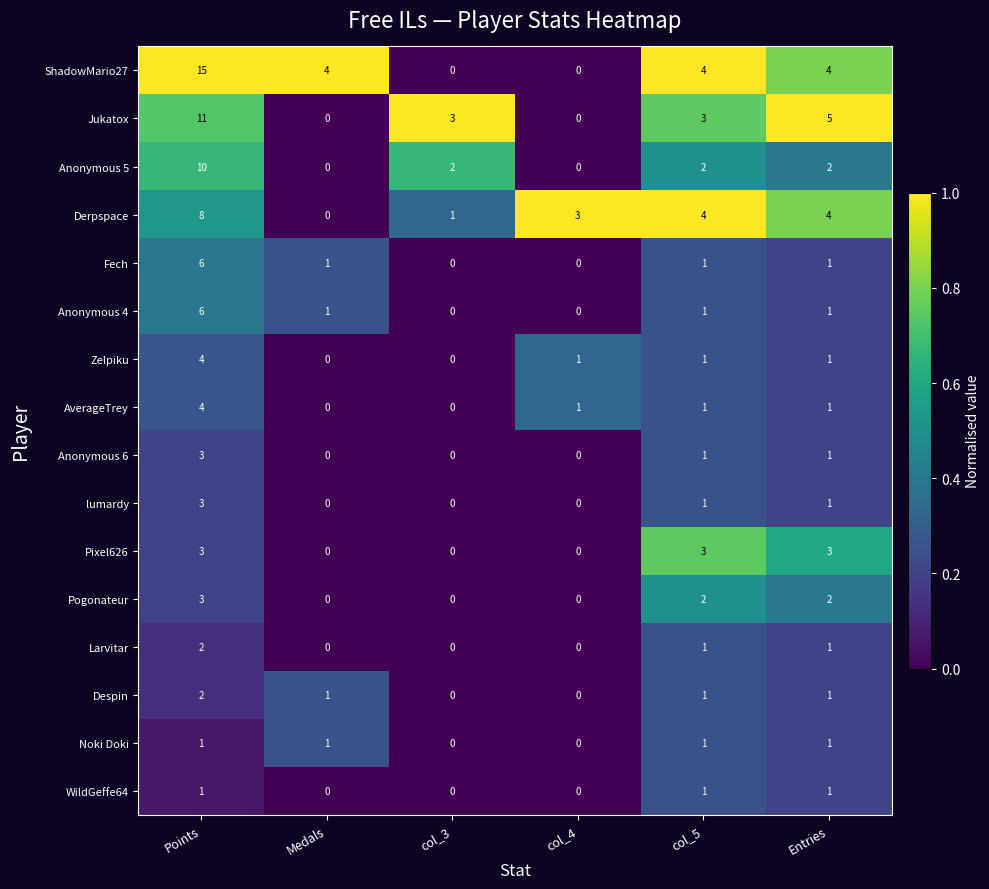

Which series has the largest total across all categories?

ShadowMario27